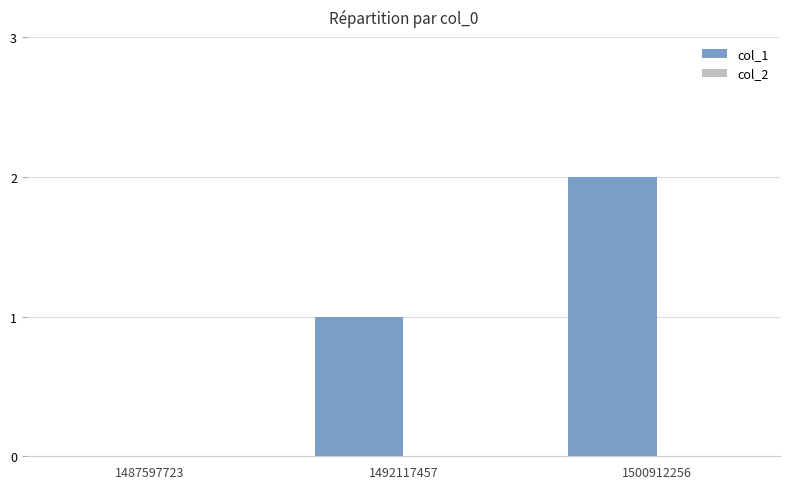

The value at 1487597723 is 0. True or false?

True